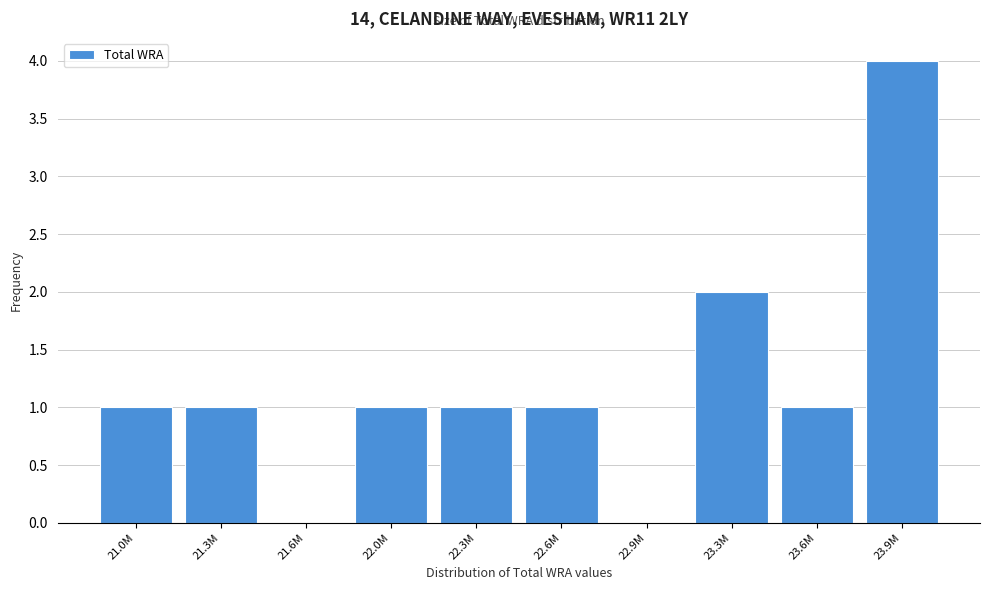

Reading left to right, transcribe all the data shown in this chart.

21.0M=1	21.3M=1	21.6M=0	22.0M=1	22.3M=1	22.6M=1	22.9M=0	23.3M=2	23.6M=1	23.9M=4